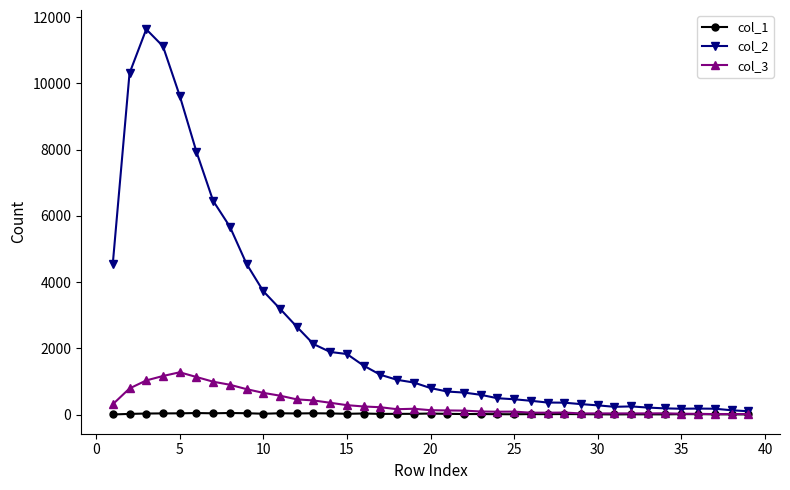

What is the greatest value displayed?

11631